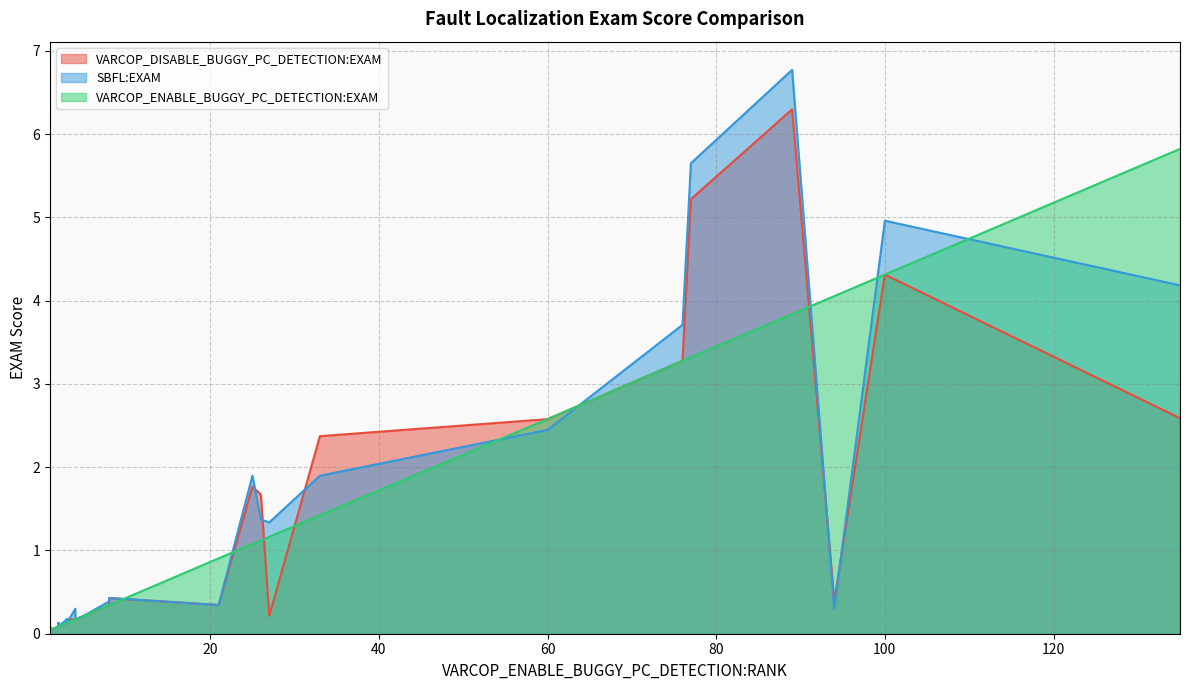

What is the maximum value shown in the chart?

6.8